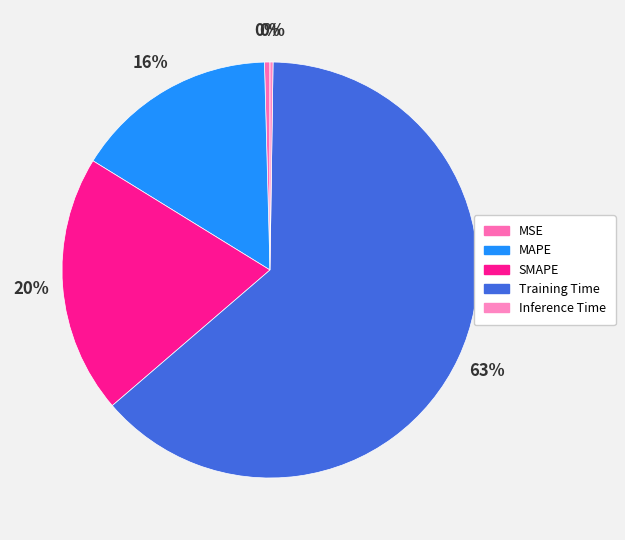

Which slice represents more than half of the pie?

Training Time